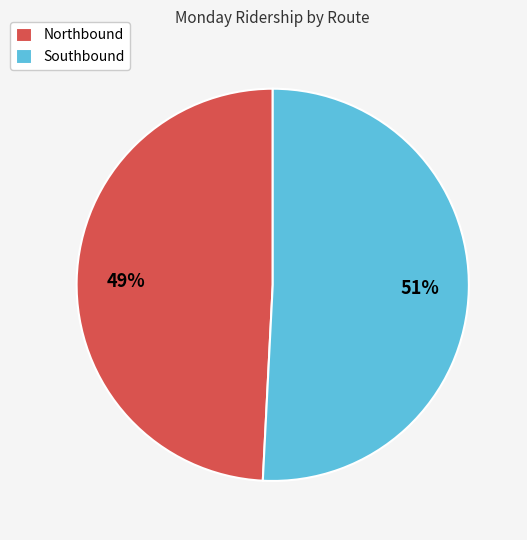

To the nearest percent, what is the combined percentage of Southbound and Northbound?

100%